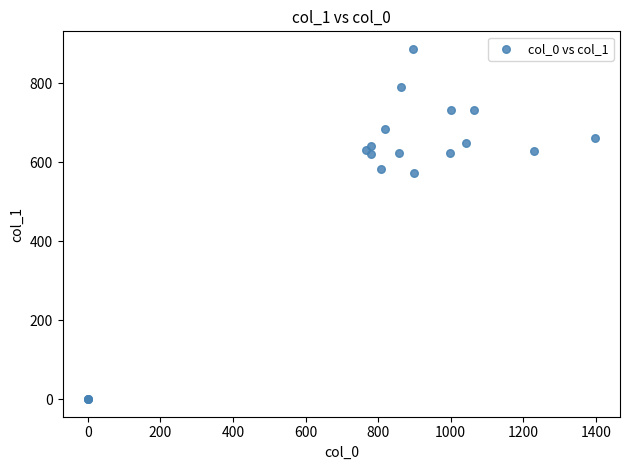

What Y value in the scatter plot is closest to 443?

573.8